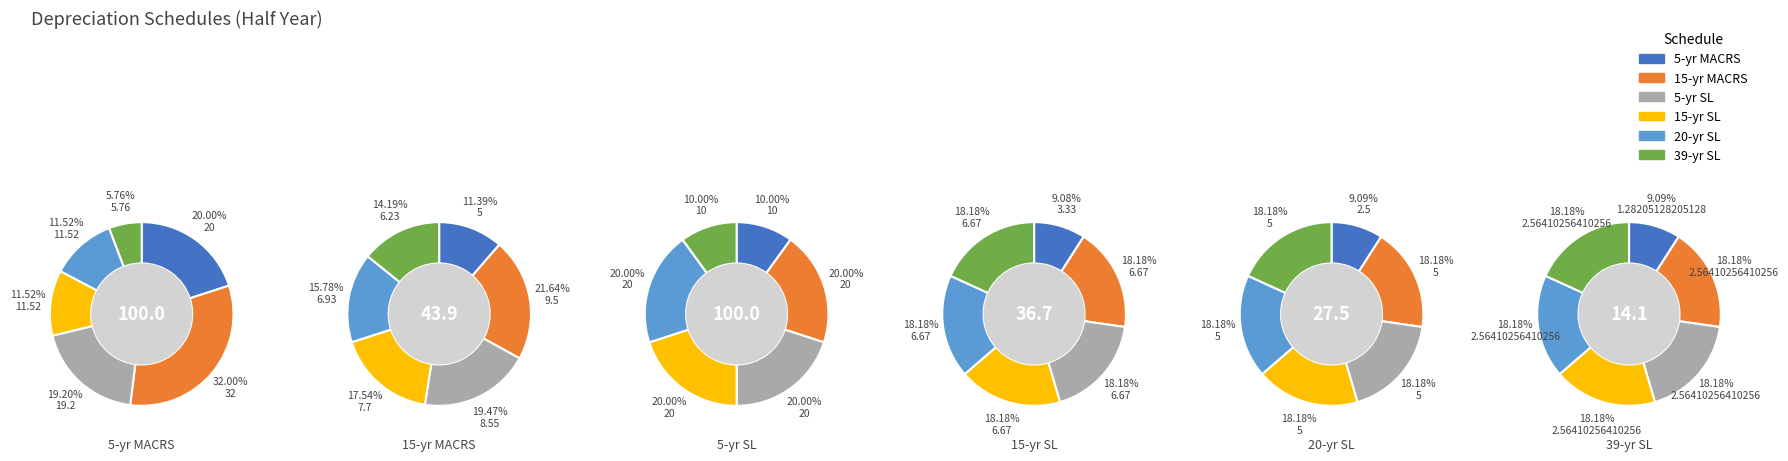

Which slice is the largest?

Year 2